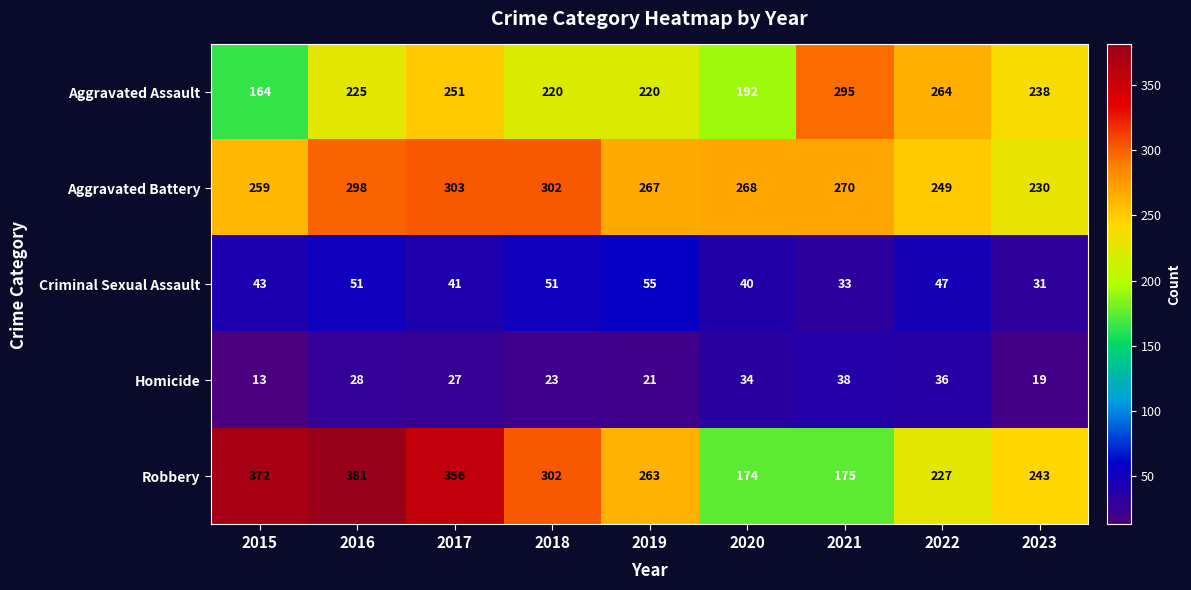

What is the spread (max minus min) of values at 2022?

228